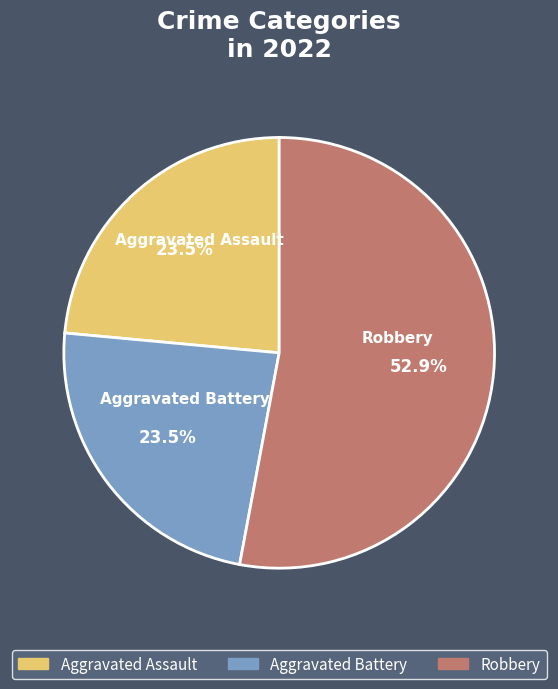

Does any single category account for the majority?

Yes